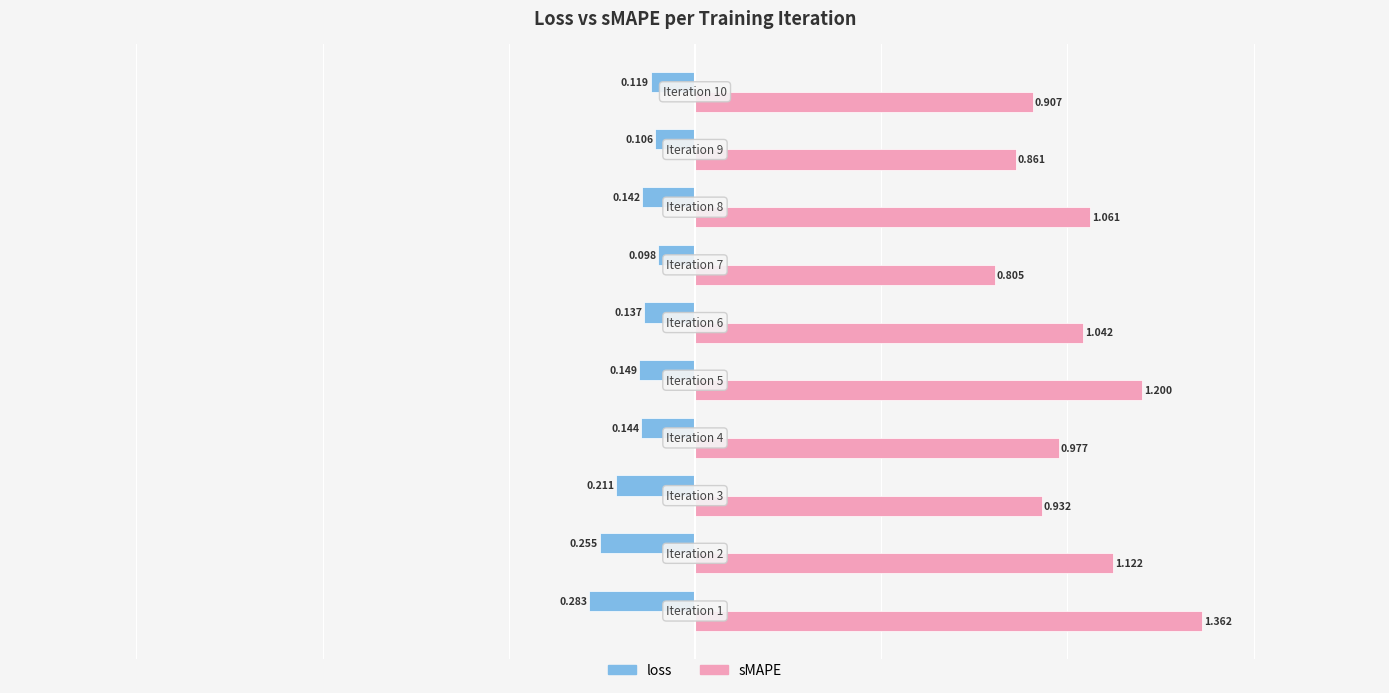

Which series has the largest range (max minus min)?

sMAPE